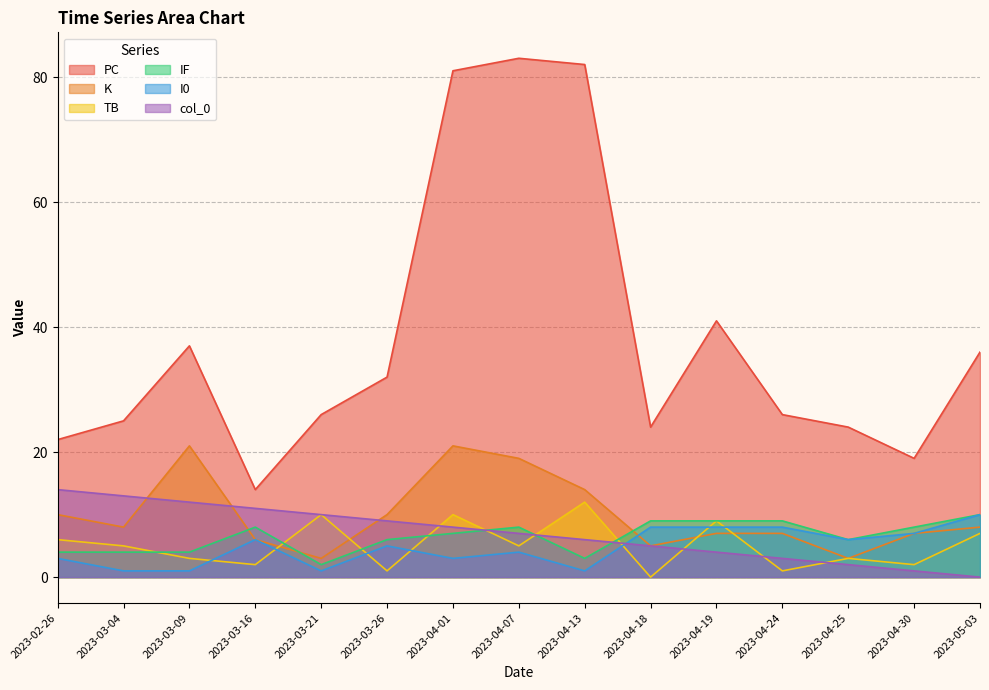

Does the chart have visible grid lines?

Yes